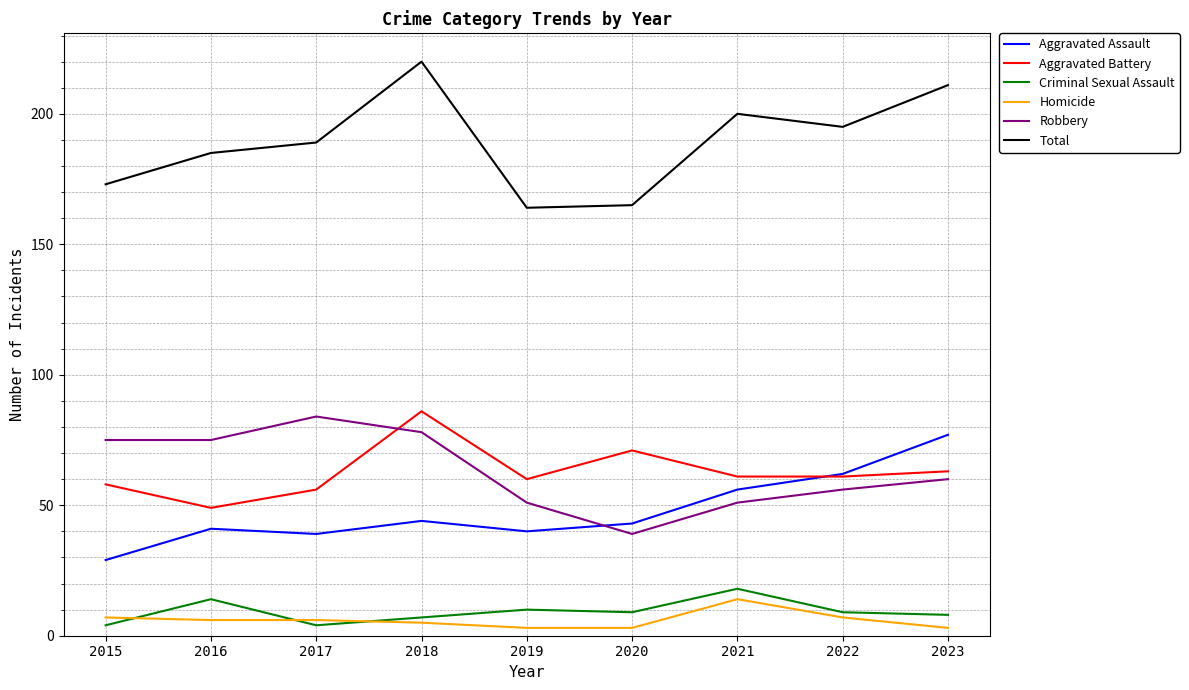

What is the difference between the highest and lowest values at 2018?

215